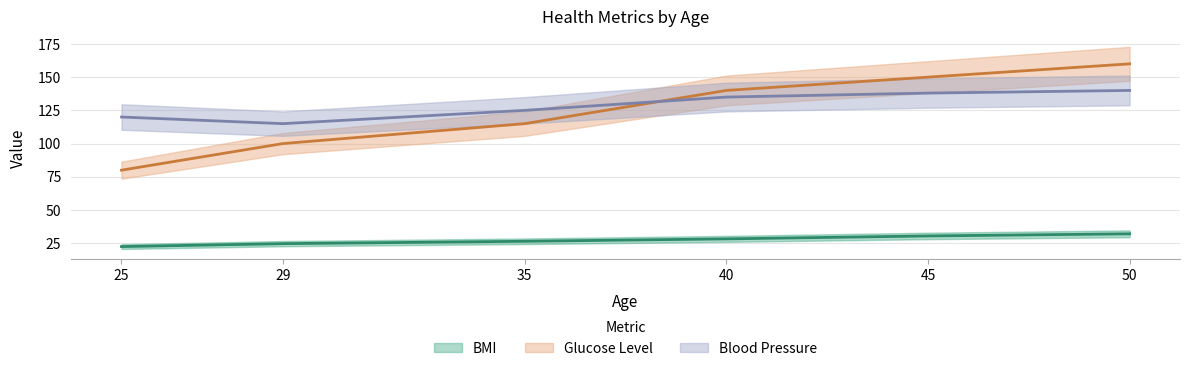

What is the total value across all series at 25?

222.5